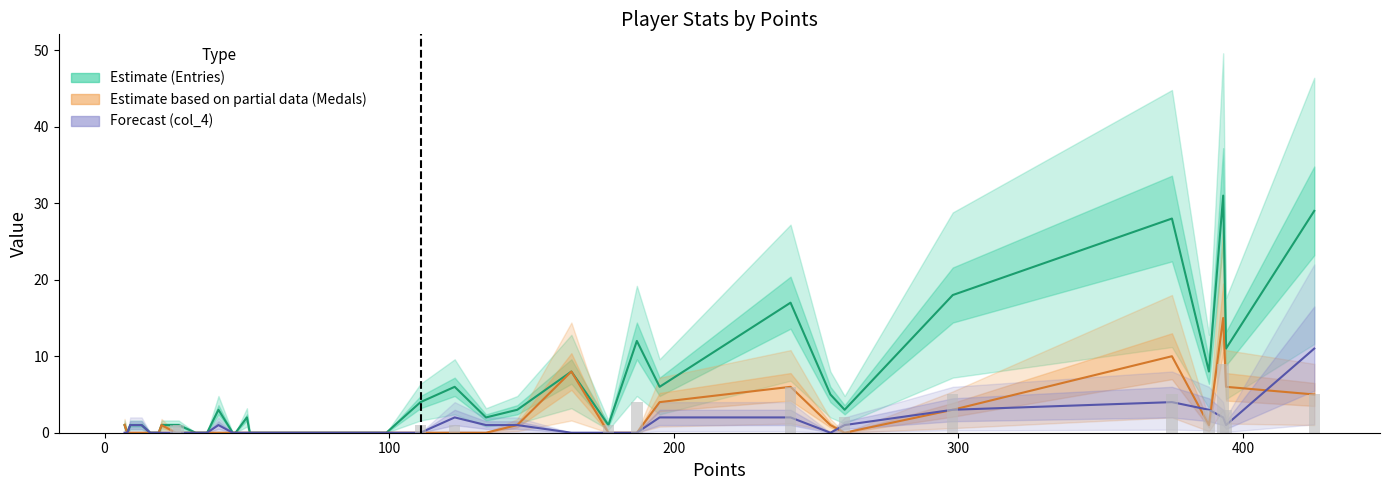

Reading left to right, what are all the values shown in this chart?

Entries (Estimate): 1	0	1	1	0	0	1	1	1	0	0	3	0	0	2	0	0	4	6	2	3	8	1	12	6	17	5	3	18	28	8	31	11	29
Medals (Partial): 1	0	0	0	0	0	1	0	0	0	0	0	0	0	0	0	0	0	0	0	1	8	0	0	4	6	1	0	3	10	1	15	6	5
col_4 (Forecast): 0	0	1	1	0	0	0	0	0	0	0	1	0	0	0	0	0	0	2	1	1	0	0	0	2	2	0	1	3	4	3	2	1	11